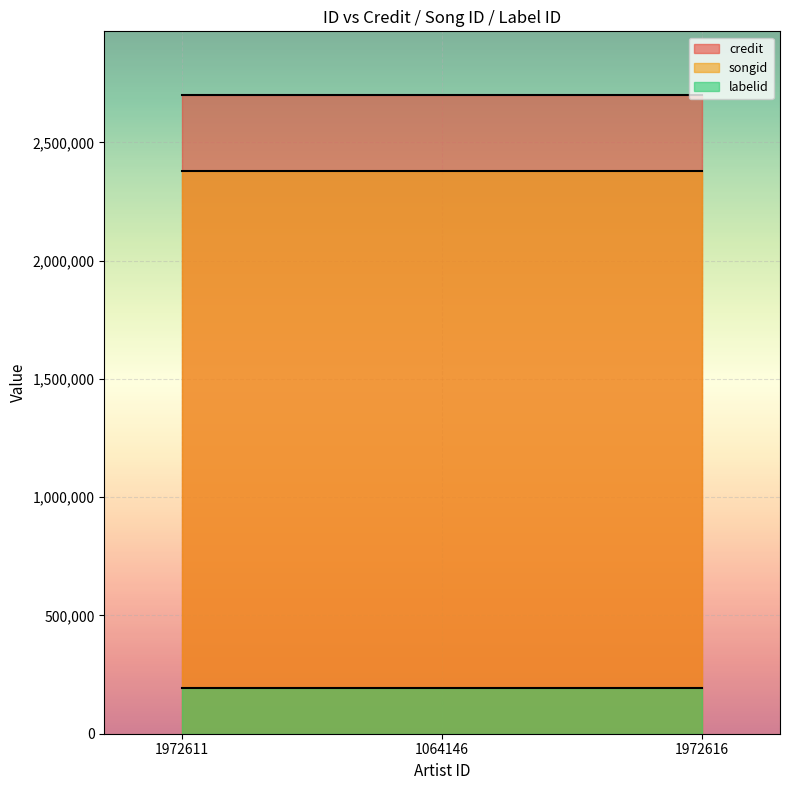

List the series in order of their peak value, lowest first.

labelid, songid, credit